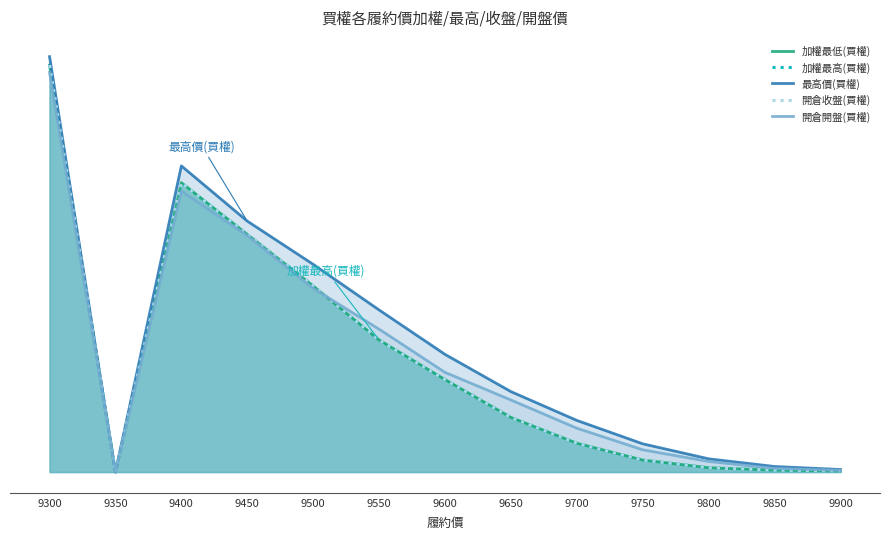

At how many categories does at least one series exceed 65?

7